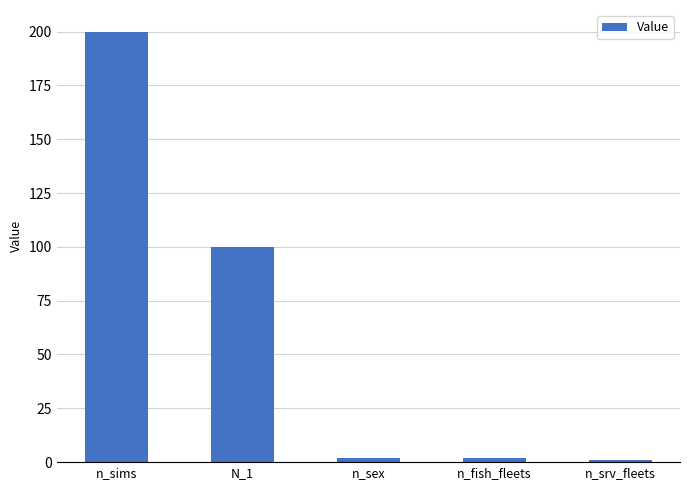

Is it true that the value at n_sims is 53?

False